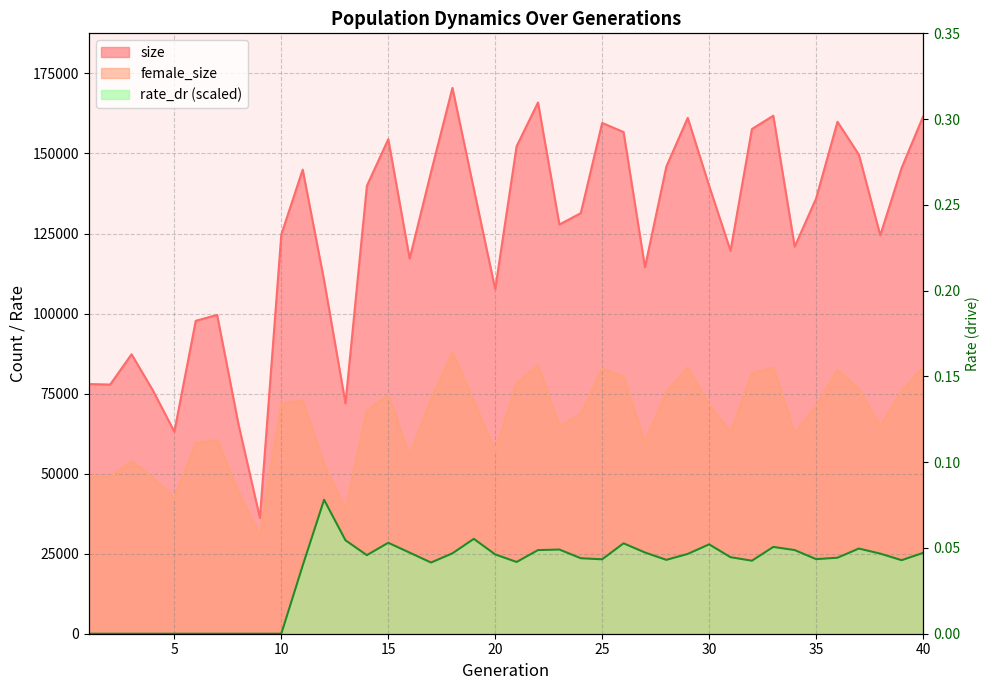

At which category is the sum across all series the highest?

18